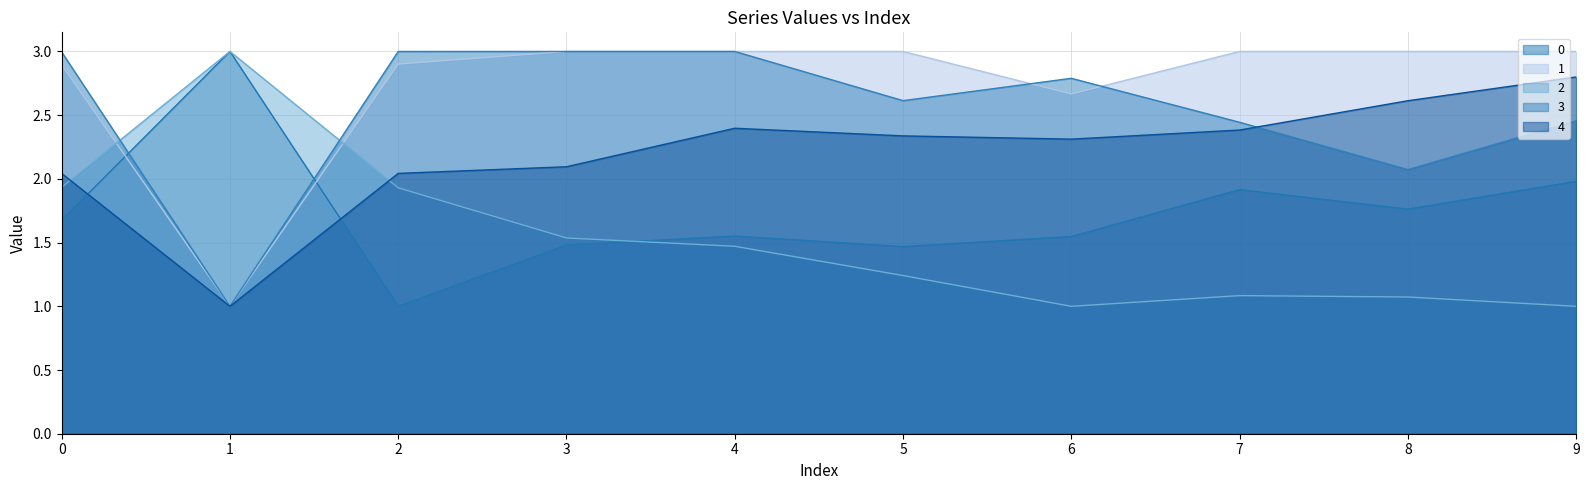

How many data points does each series have?

10